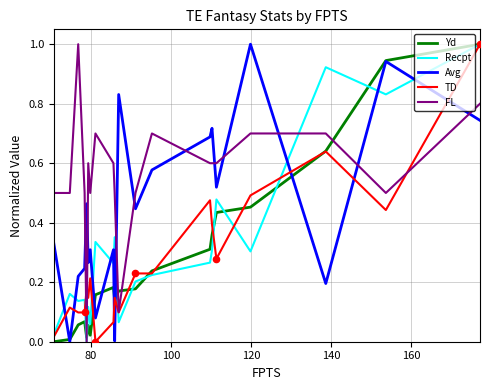

Which series reaches the minimum Y coordinate?

Yd